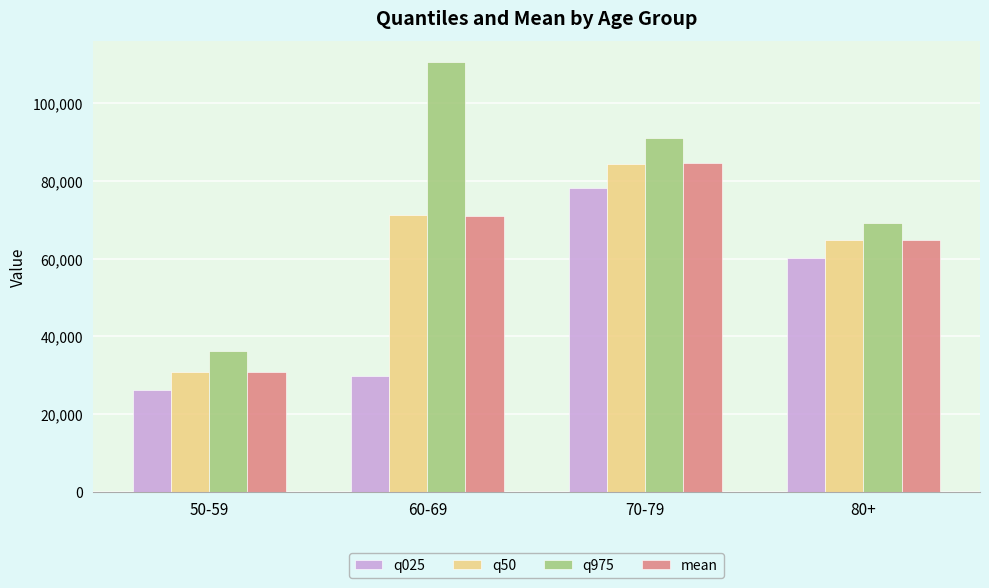

What is the total value across all series at 50-59?

123976.7